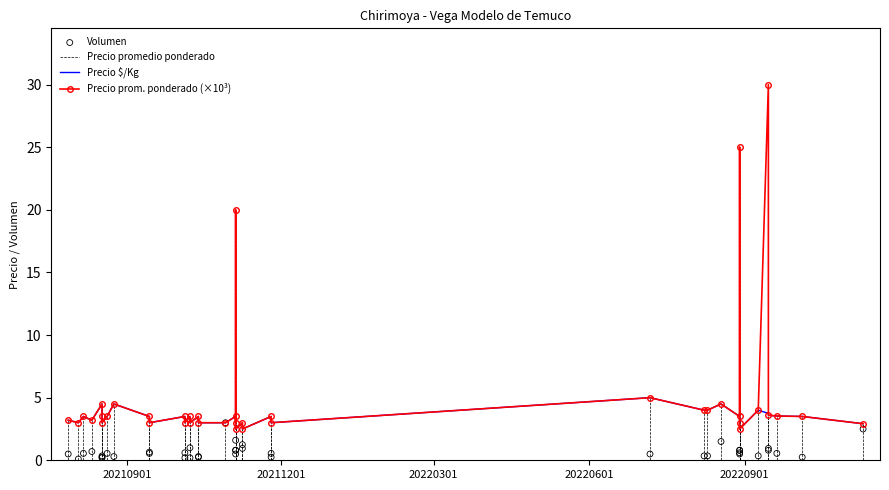

Which series has the widest spread of Y values?

Precio prom. ponderado (×10³)